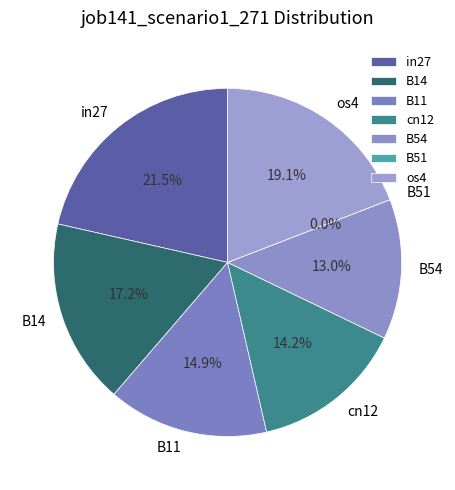

Which category has the smallest portion of the pie?

B51